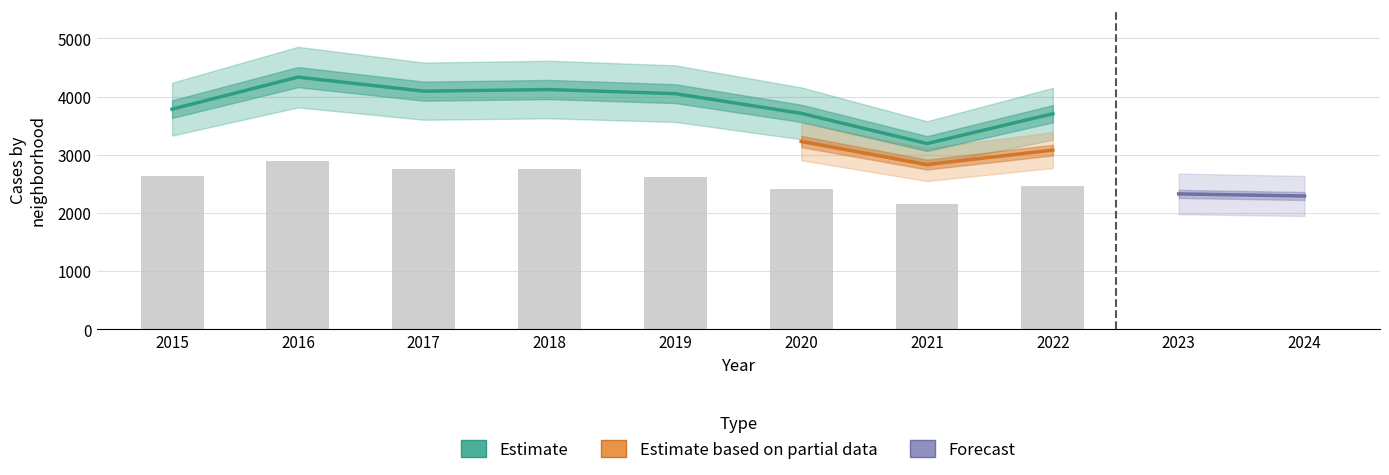

At how many categories does at least one series exceed 3572?

7